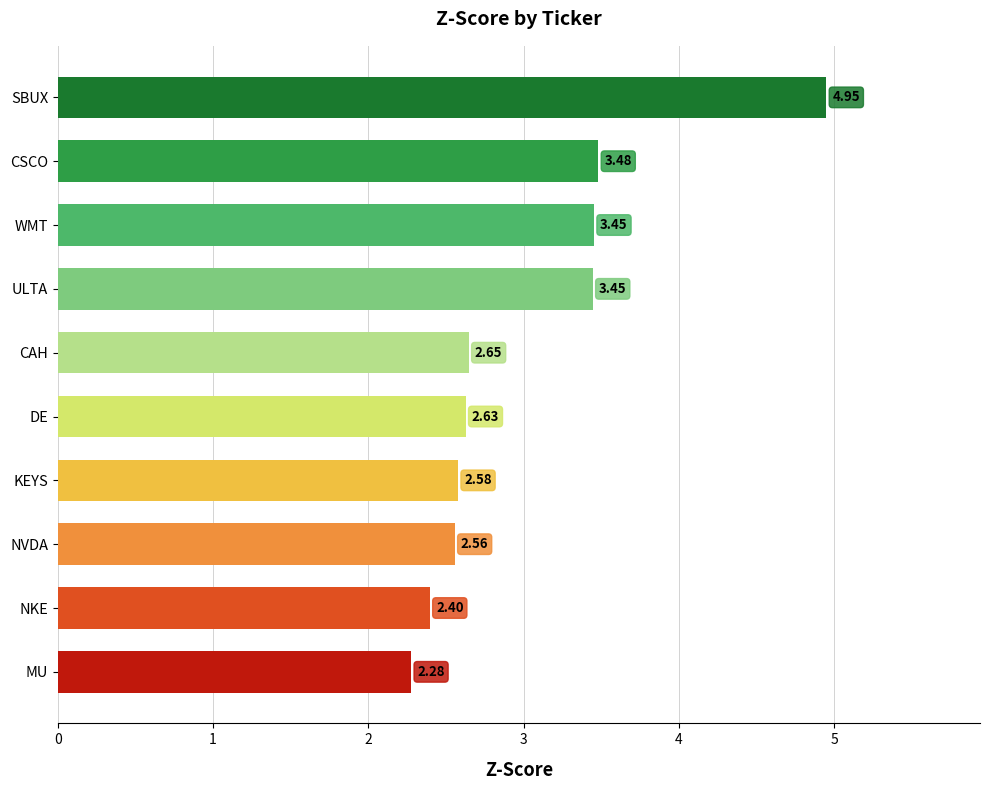

How many distinct data groups are displayed?

1